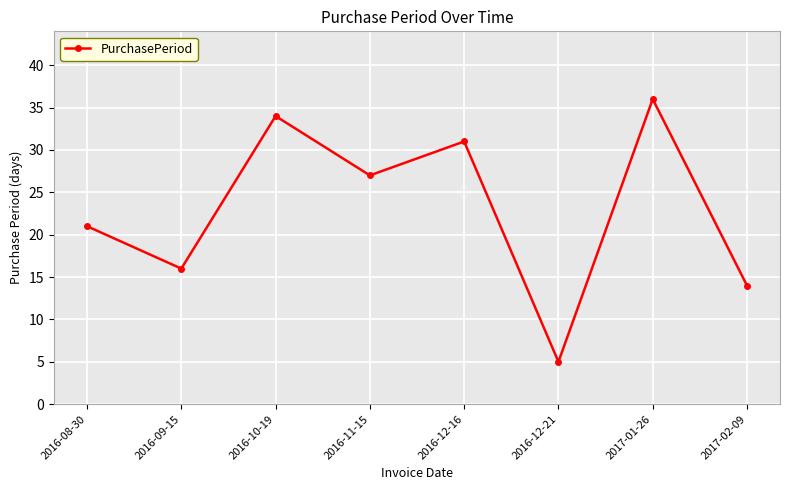

Rank the categories by value from highest to lowest.

2017-01-26, 2016-10-19, 2016-12-16, 2016-11-15, 2016-08-30, 2016-09-15, 2017-02-09, 2016-12-21